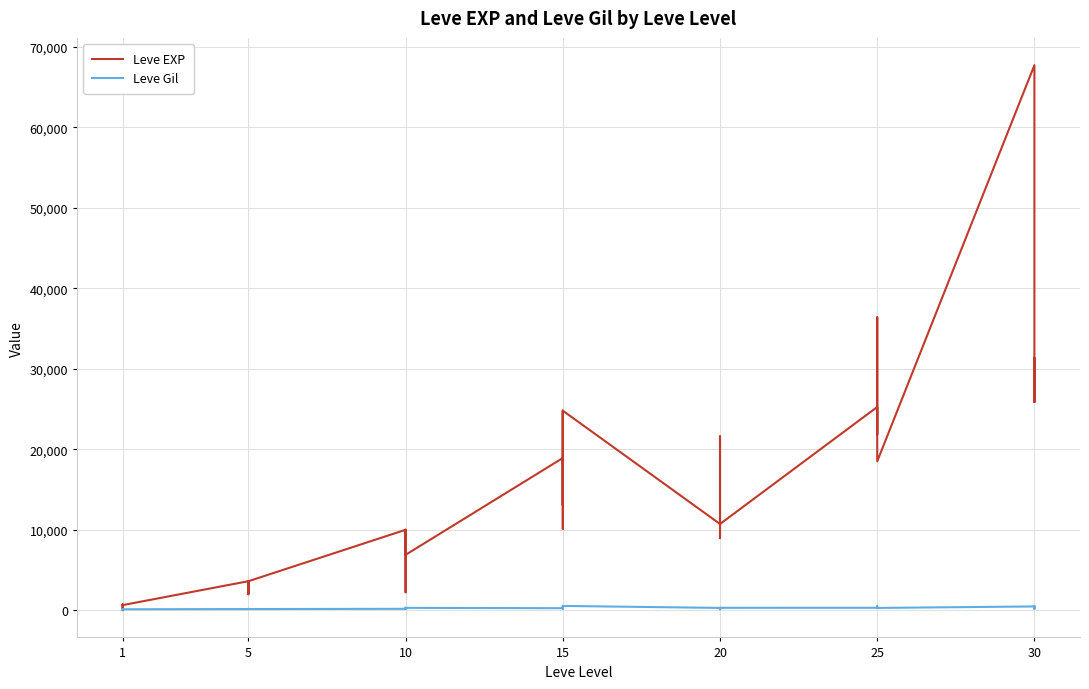

Does the chart display data point markers on the line(s)?

No